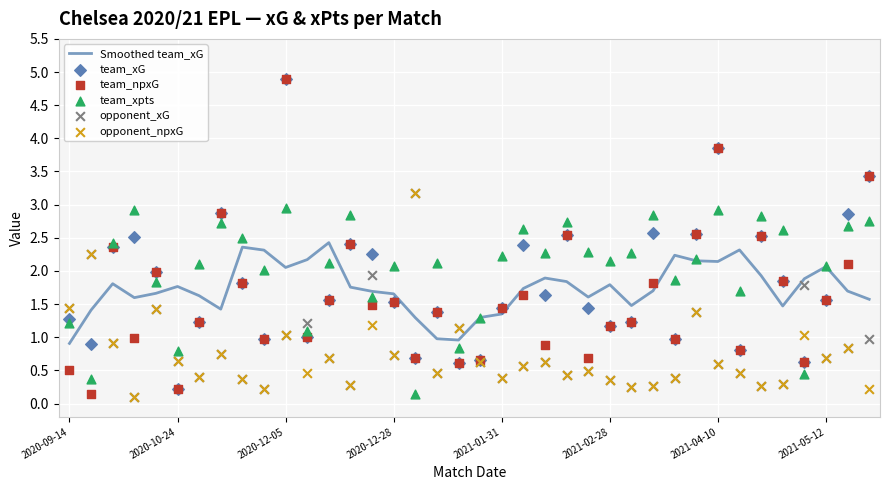

At how many categories does at least one series exceed 3?

4